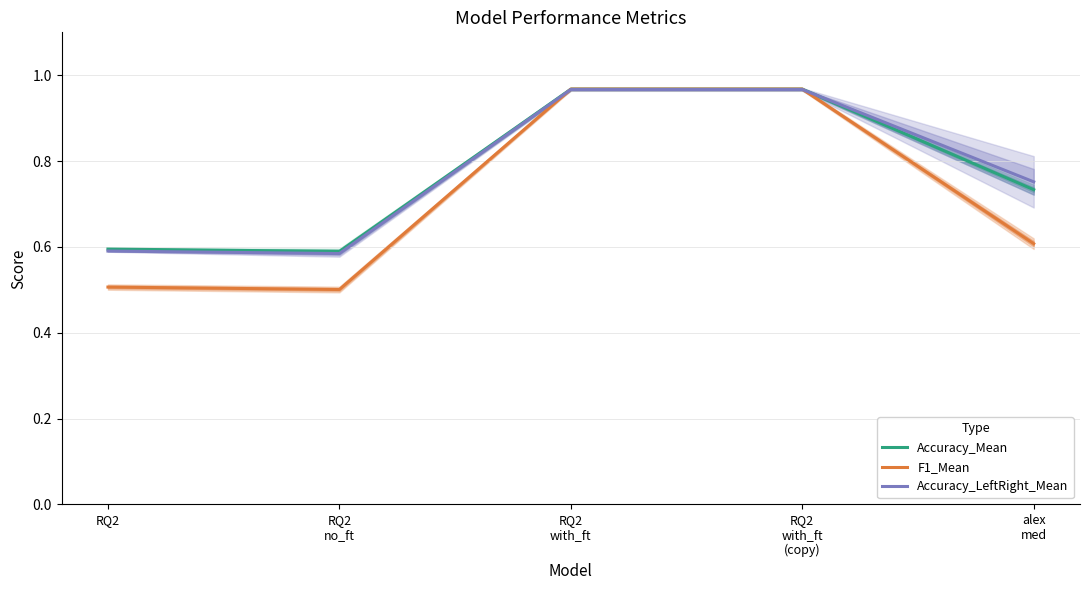

Rank the series at alex
med from lowest to highest value.

F1_Mean, Accuracy_Mean, Accuracy_LeftRight_Mean